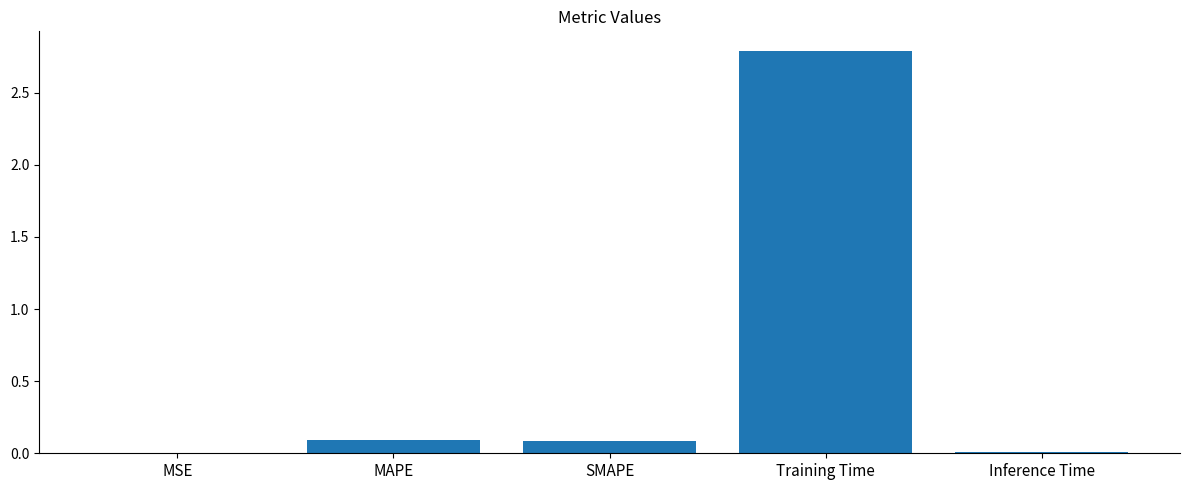

Read the value at Training Time.

2.8